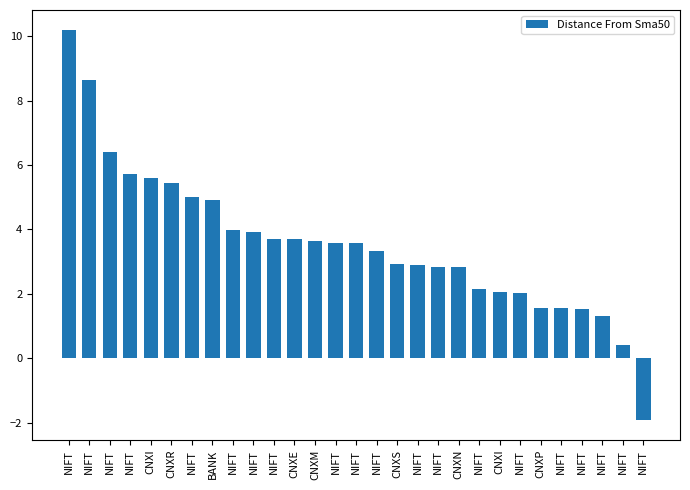

At which label does the data first exceed 3?

NIFT